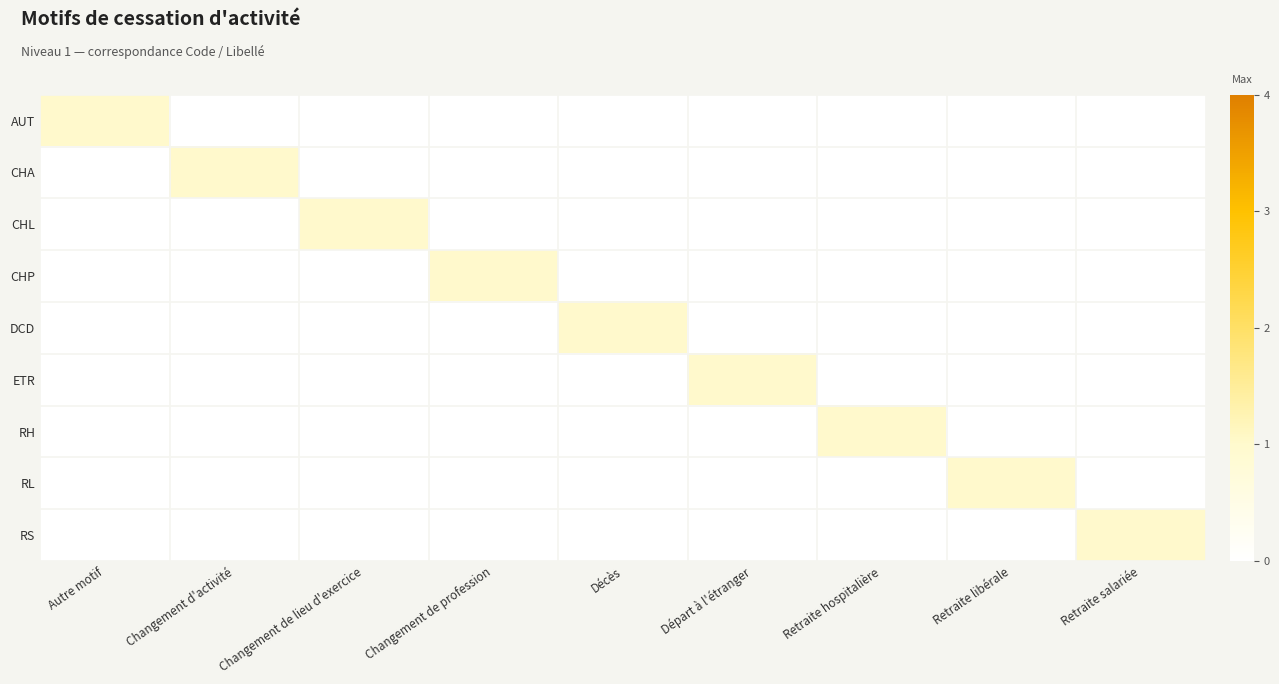

What is the total value across all series at Autre motif?

1